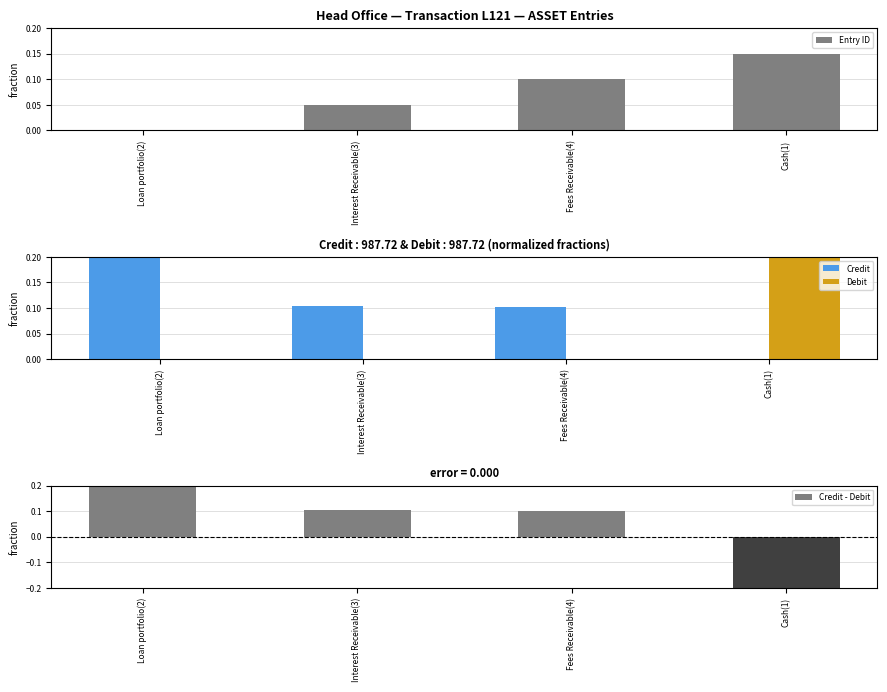

What is the greatest value displayed?

1.0